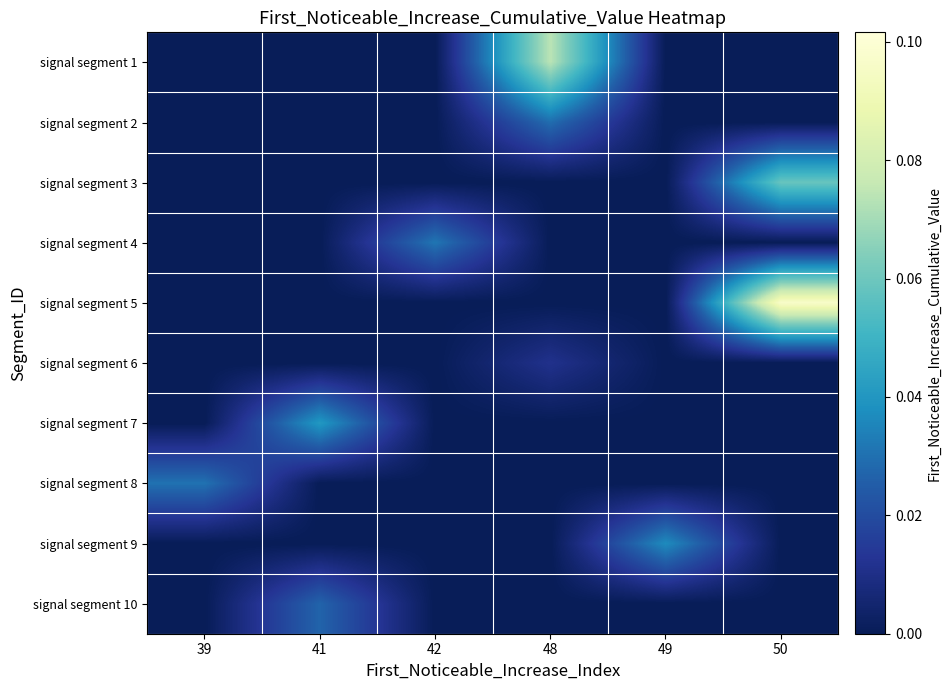

Reading left to right, transcribe all the data shown in this chart.

signal segment 1: 39=0.0	41=0.0	42=0.0	48=0.1	49=0.0	50=0.0
signal segment 2: 39=0.0	41=0.0	42=0.0	48=0.0	49=0.0	50=0.0
signal segment 3: 39=0.0	41=0.0	42=0.0	48=0.0	49=0.0	50=0.1
signal segment 4: 39=0.0	41=0.0	42=0.0	48=0.0	49=0.0	50=0.0
signal segment 5: 39=0.0	41=0.0	42=0.0	48=0.0	49=0.0	50=0.1
signal segment 6: 39=0.0	41=0.0	42=0.0	48=0.0	49=0.0	50=0.0
signal segment 7: 39=0.0	41=0.0	42=0.0	48=0.0	49=0.0	50=0.0
signal segment 8: 39=0.0	41=0.0	42=0.0	48=0.0	49=0.0	50=0.0
signal segment 9: 39=0.0	41=0.0	42=0.0	48=0.0	49=0.0	50=0.0
signal segment 10: 39=0.0	41=0.0	42=0.0	48=0.0	49=0.0	50=0.0